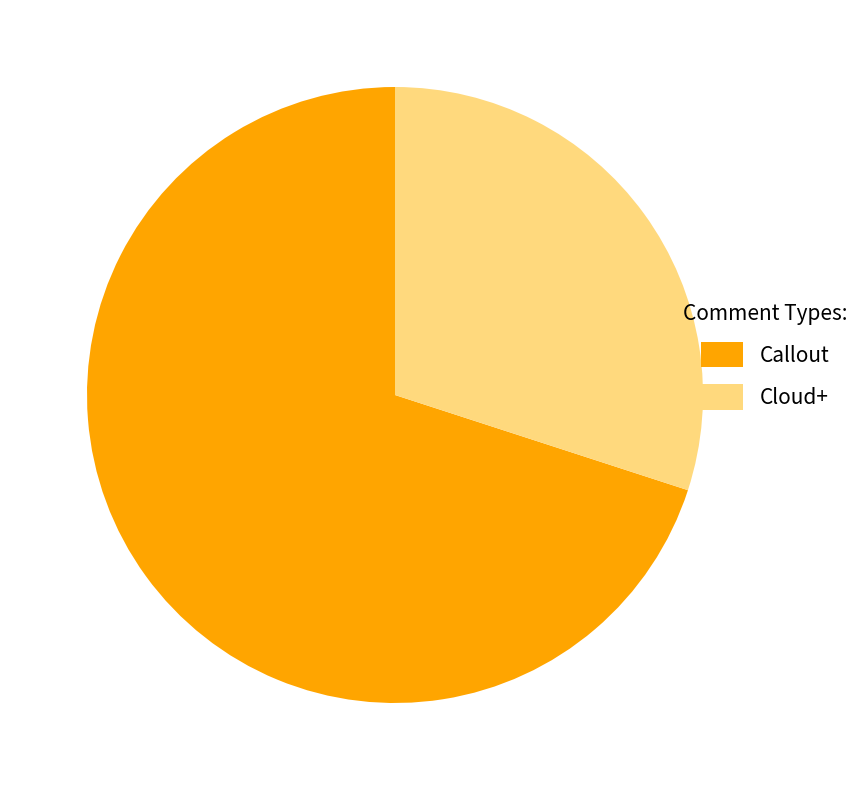

Count the number of slices in the pie.

2